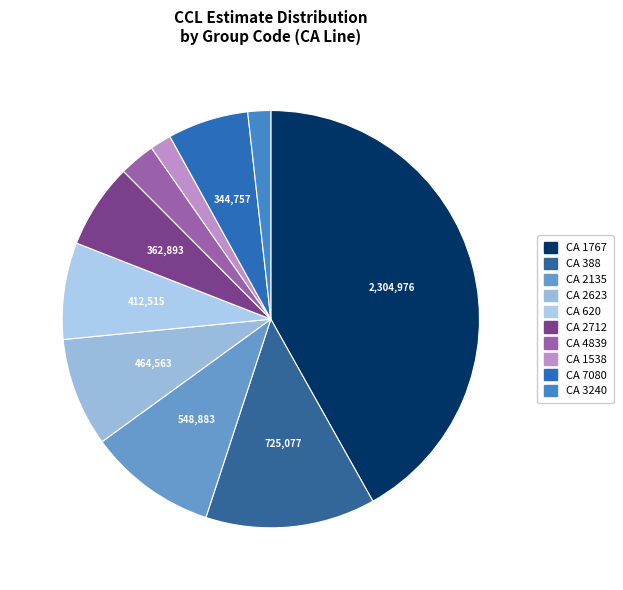

How many slices are in this pie chart?

10